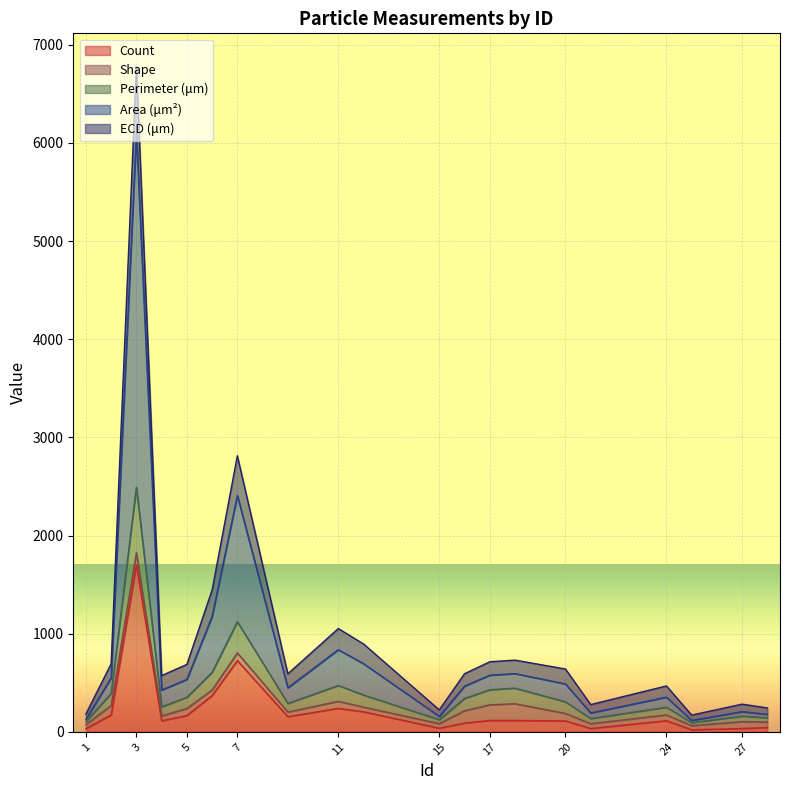

What is the lowest value of the Area (μm²) series?

116.3